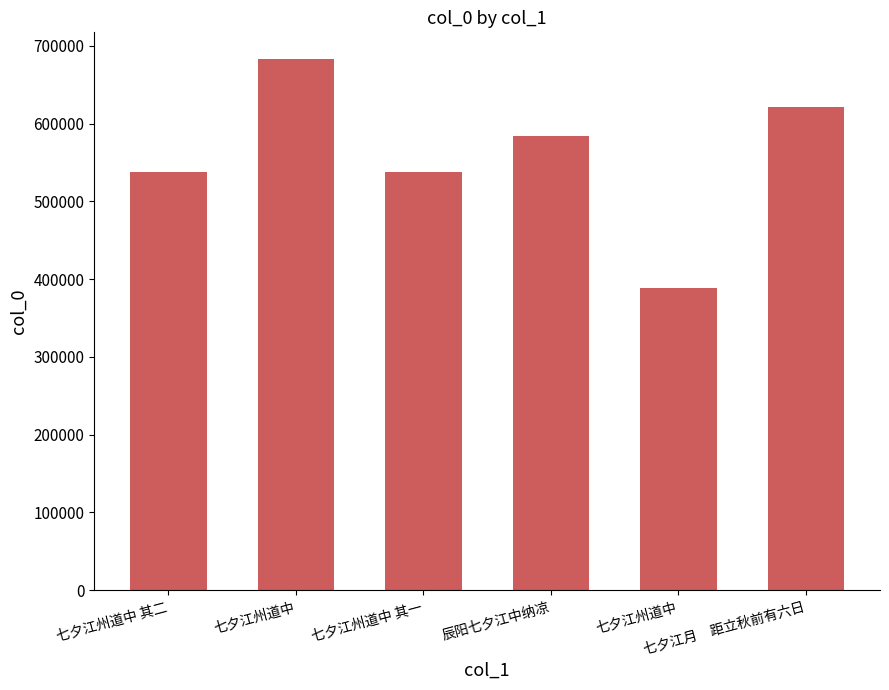

What is the difference between the maximum and second lowest values?

145370